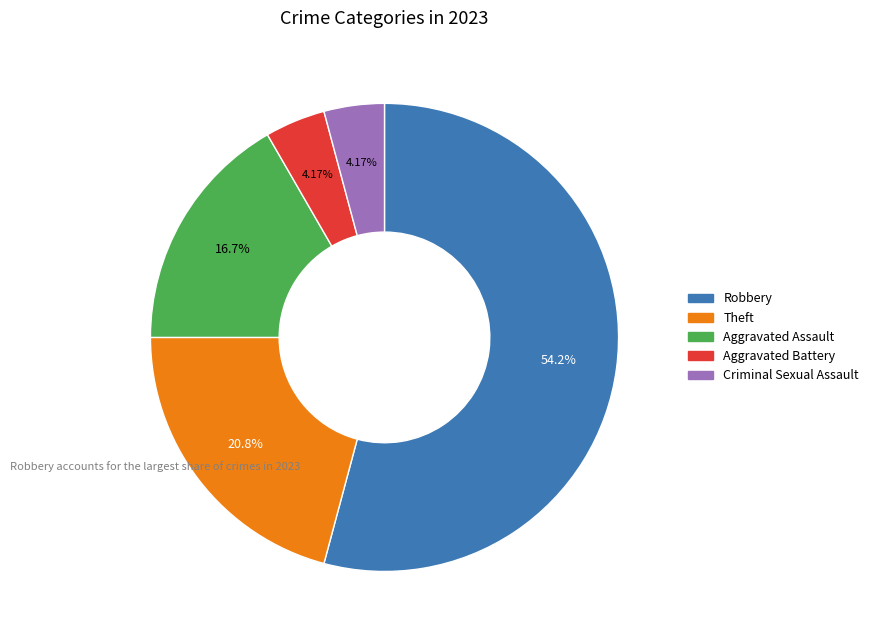

How much of the chart is everything except Criminal Sexual Assault?

95.8%